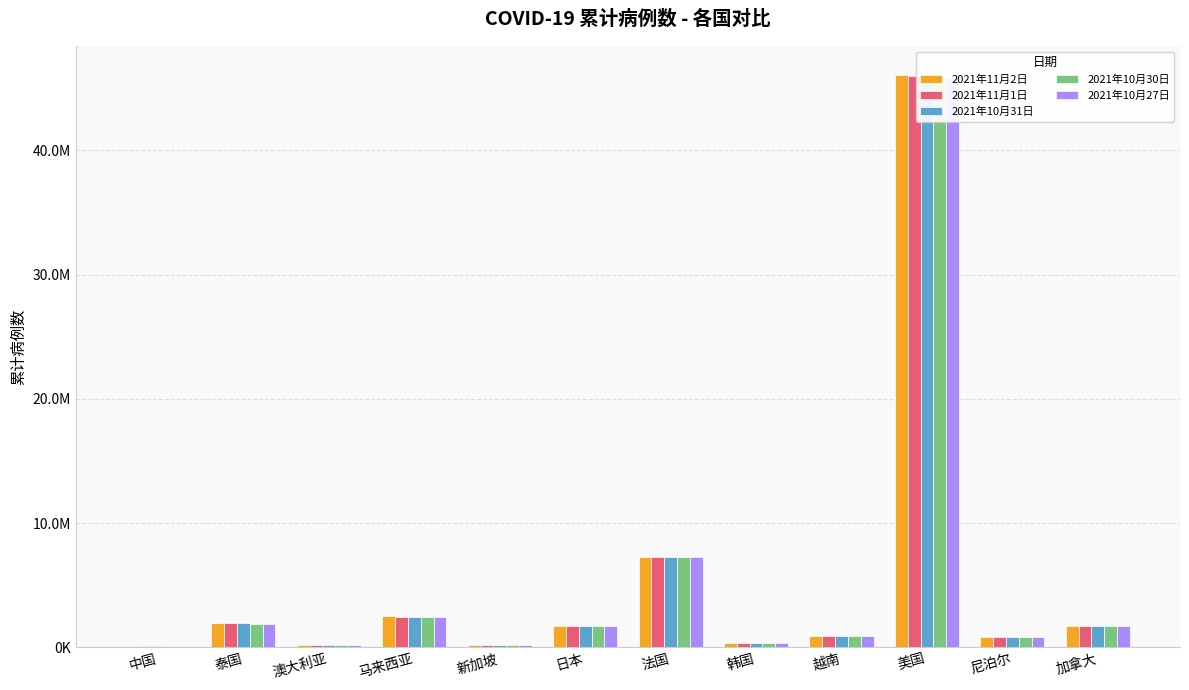

Which series changed the most between 中国 and 越南?

2021年11月2日